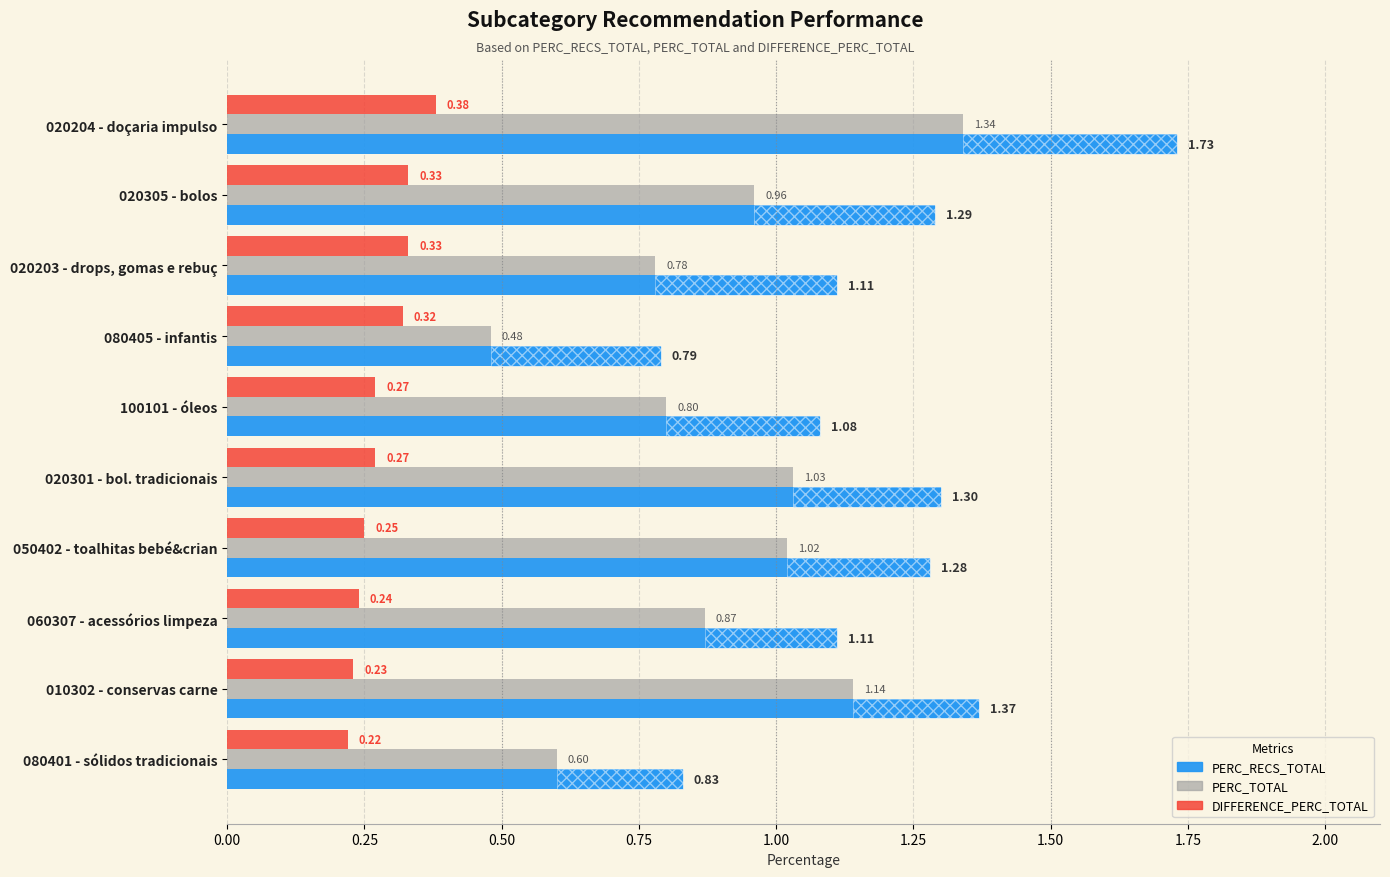

How many groups of bars are there?

10